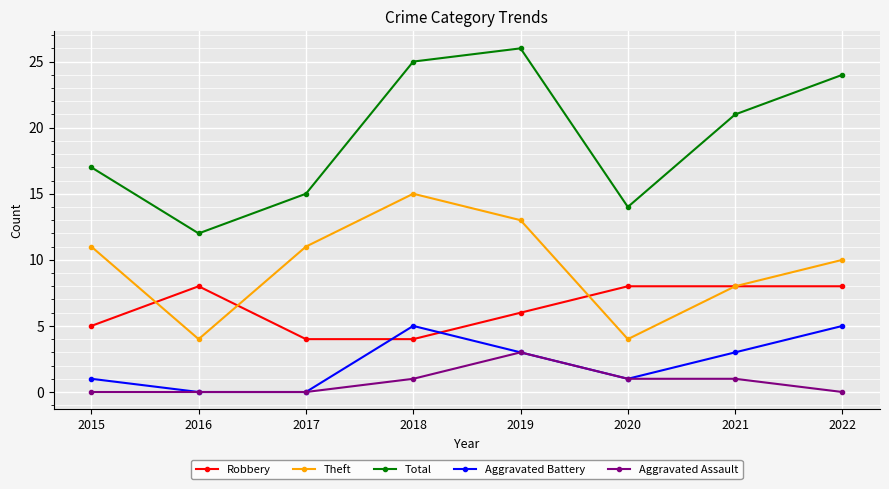

Reading left to right, extract all data points from this chart.

Robbery: 5	8	4	4	6	8	8	8
Theft: 11	4	11	15	13	4	8	10
Total: 17	12	15	25	26	14	21	24
Aggravated Battery: 1	0	0	5	3	1	3	5
Aggravated Assault: 0	0	0	1	3	1	1	0